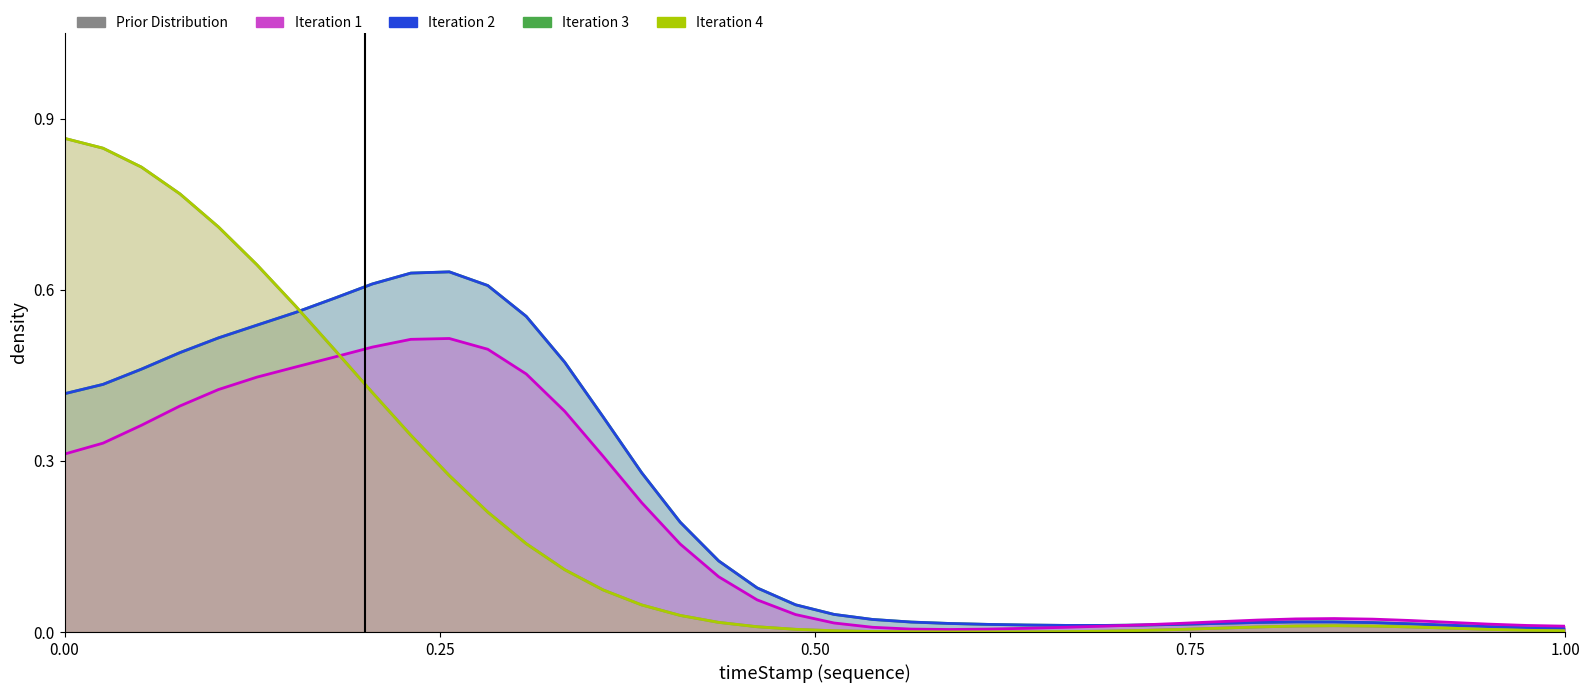

How many interior local valleys does the Iteration 1 series have?

1